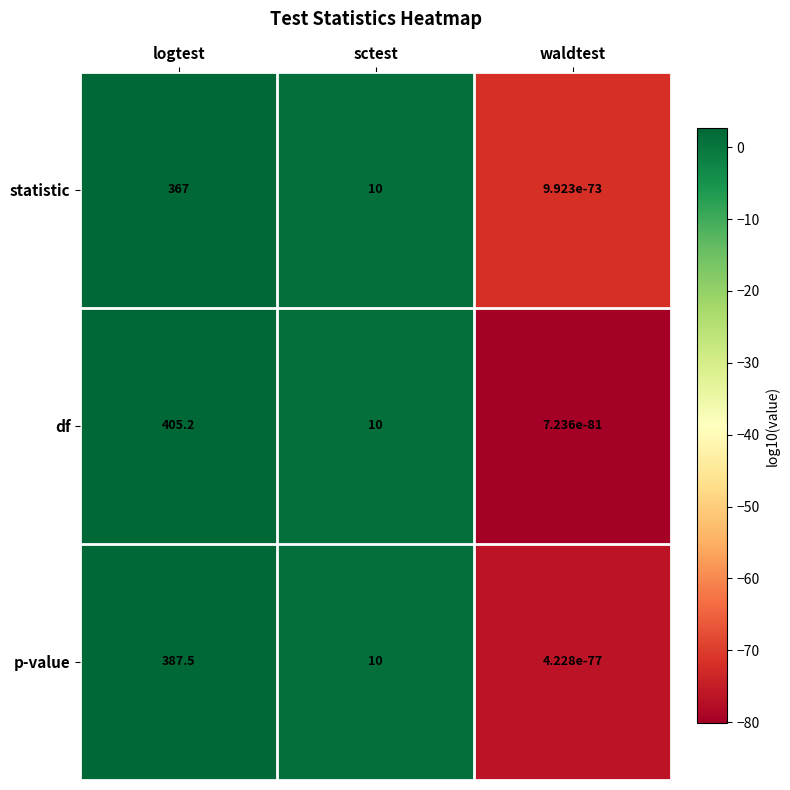

Which category has the lowest value across all series?

waldtest